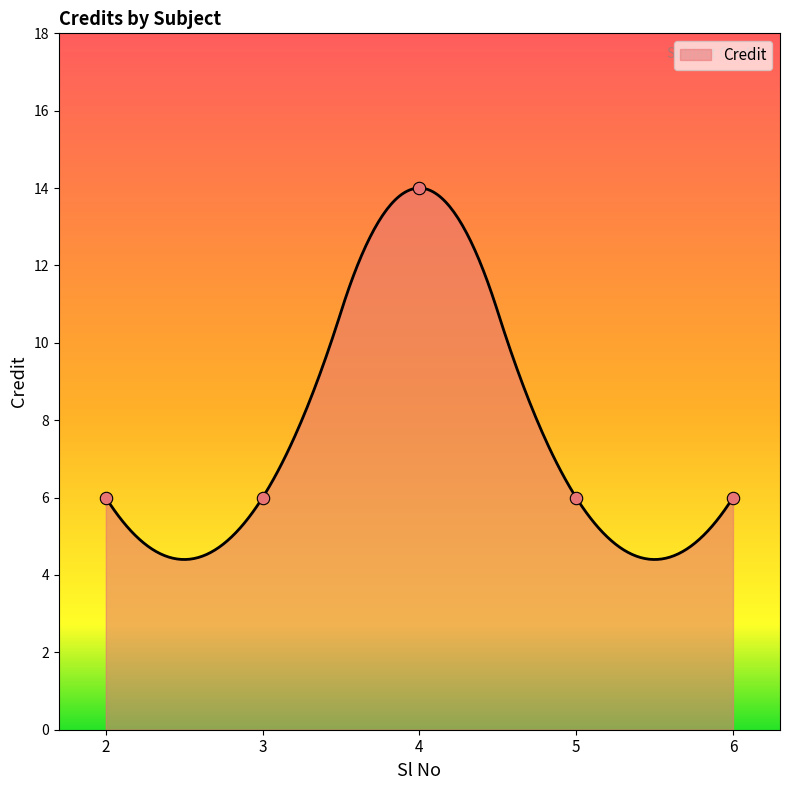

Approximately how many times larger is the value at 4 compared to 3?

2.3